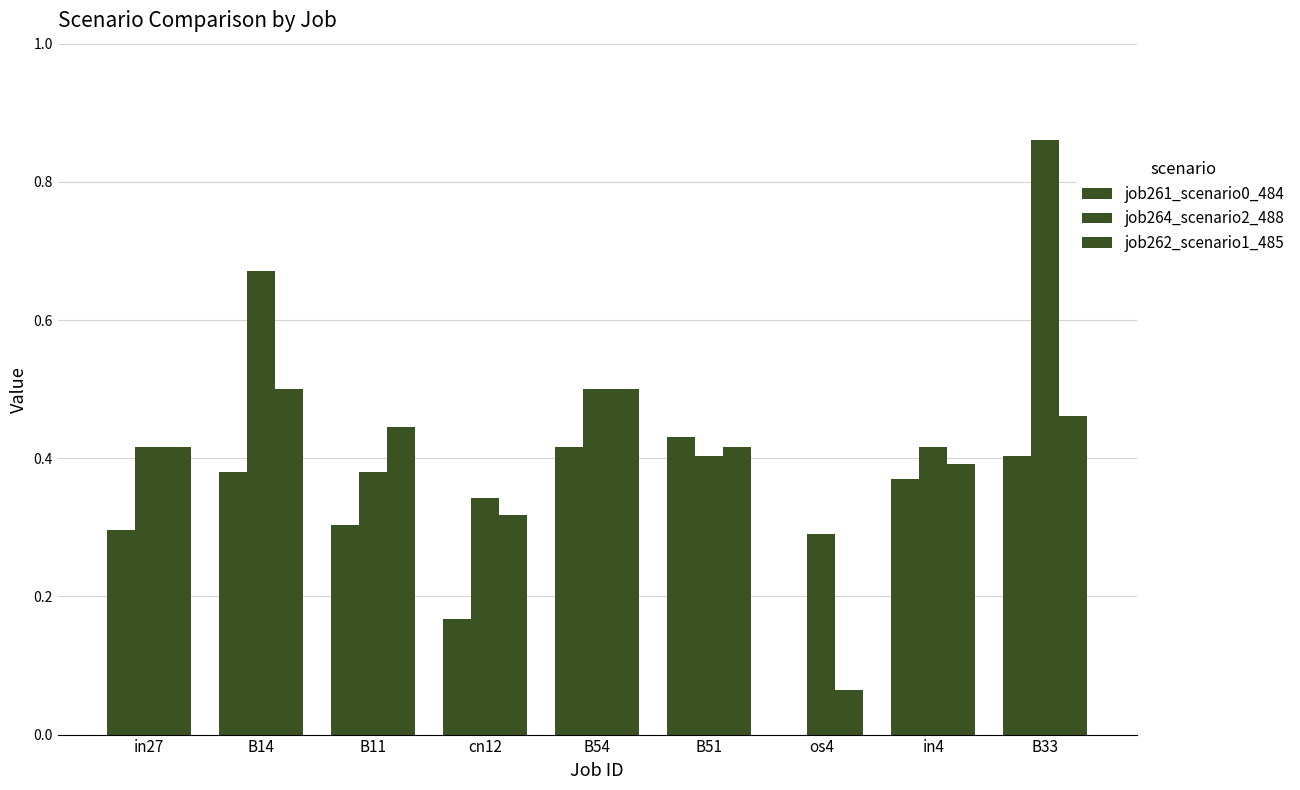

How many groups of bars are there?

9